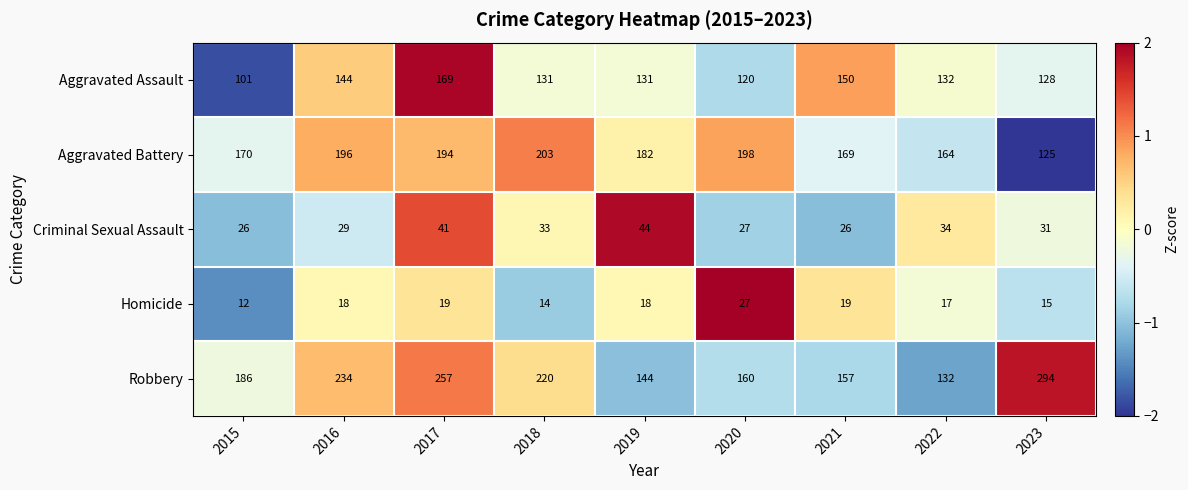

What is the approximate value of Robbery at 2018, to the nearest 50?

200